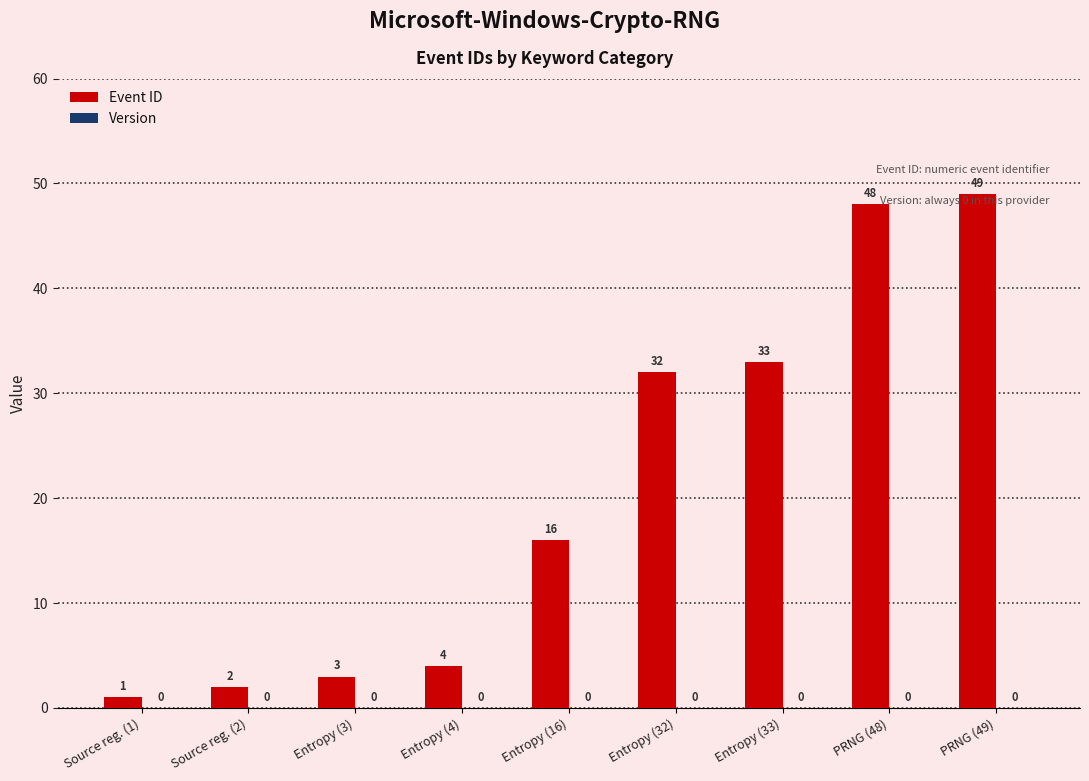

Between Entropy (4) and Entropy (33), which is larger?

Entropy (33)